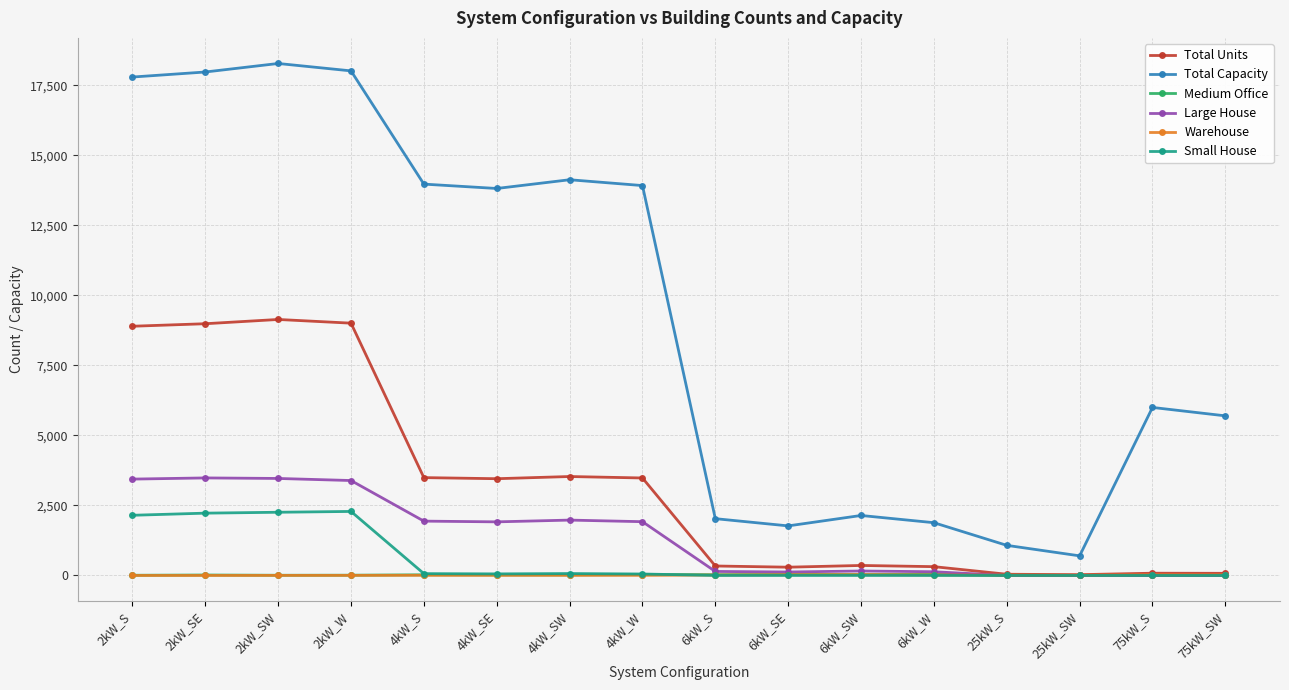

At how many categories does at least one series exceed 13333?

8